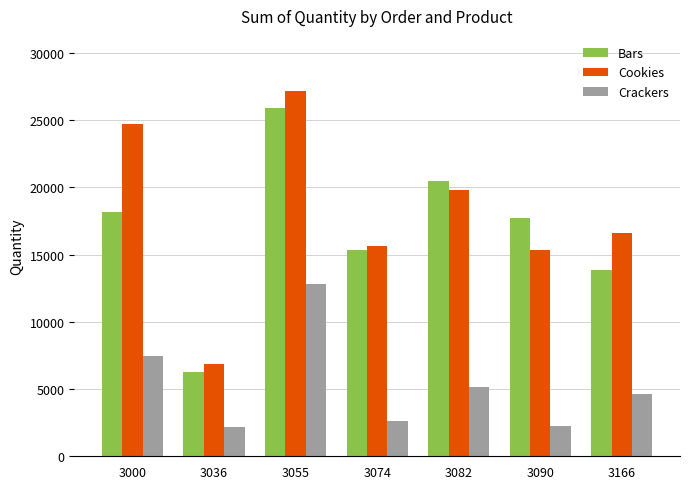

What is the maximum value for Crackers?

12830